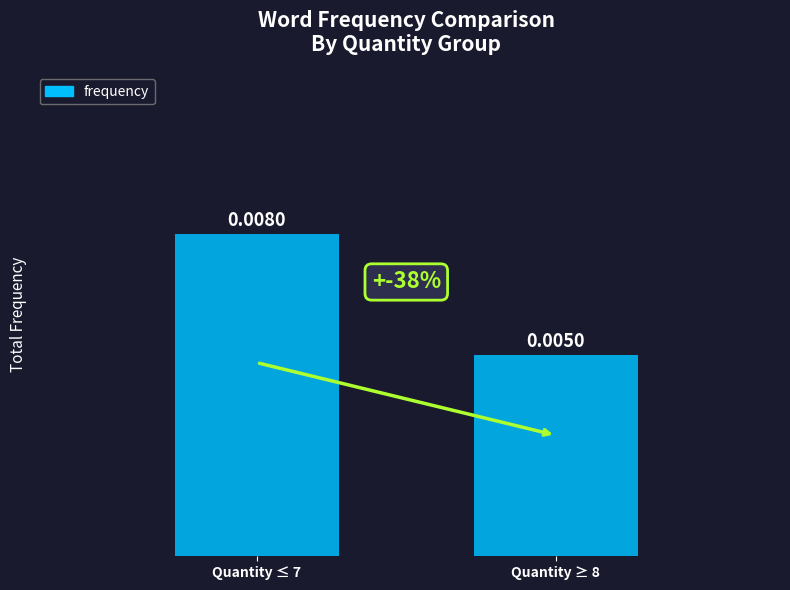

Does the chart contain stacked bars?

No